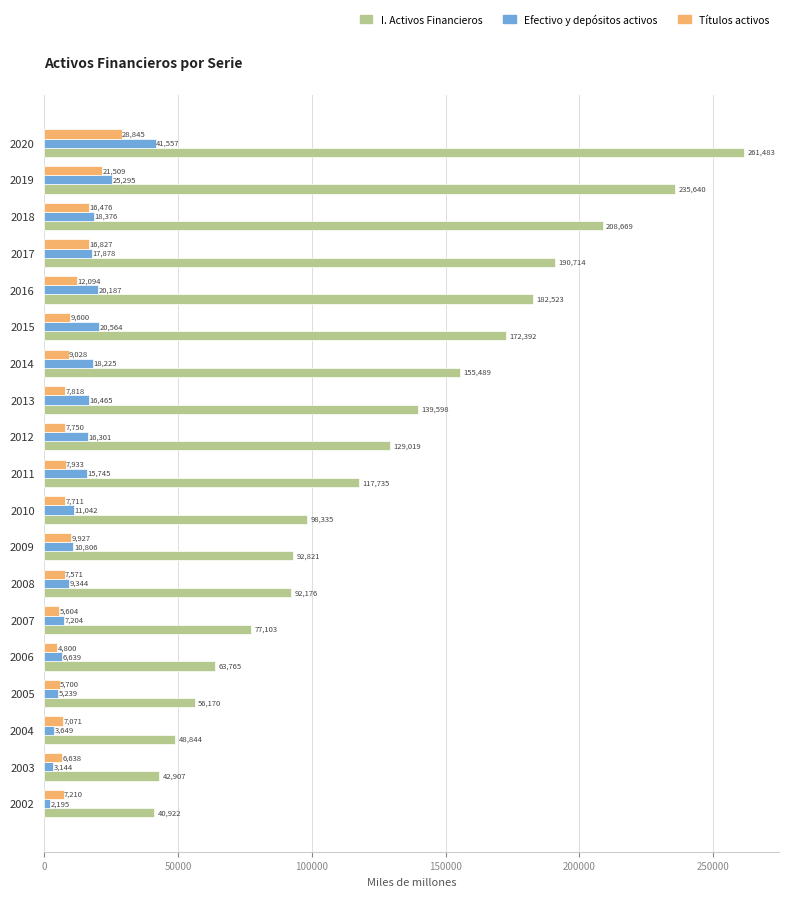

At which category is the sum across all series the highest?

2020